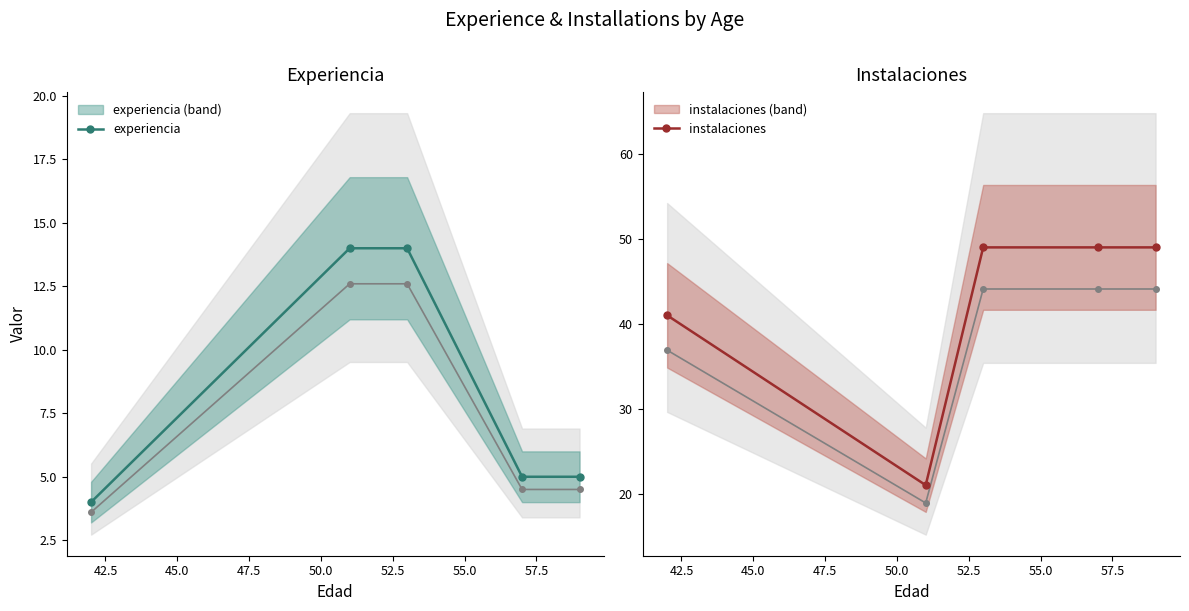

What is the lowest value of the experiencia series?

4